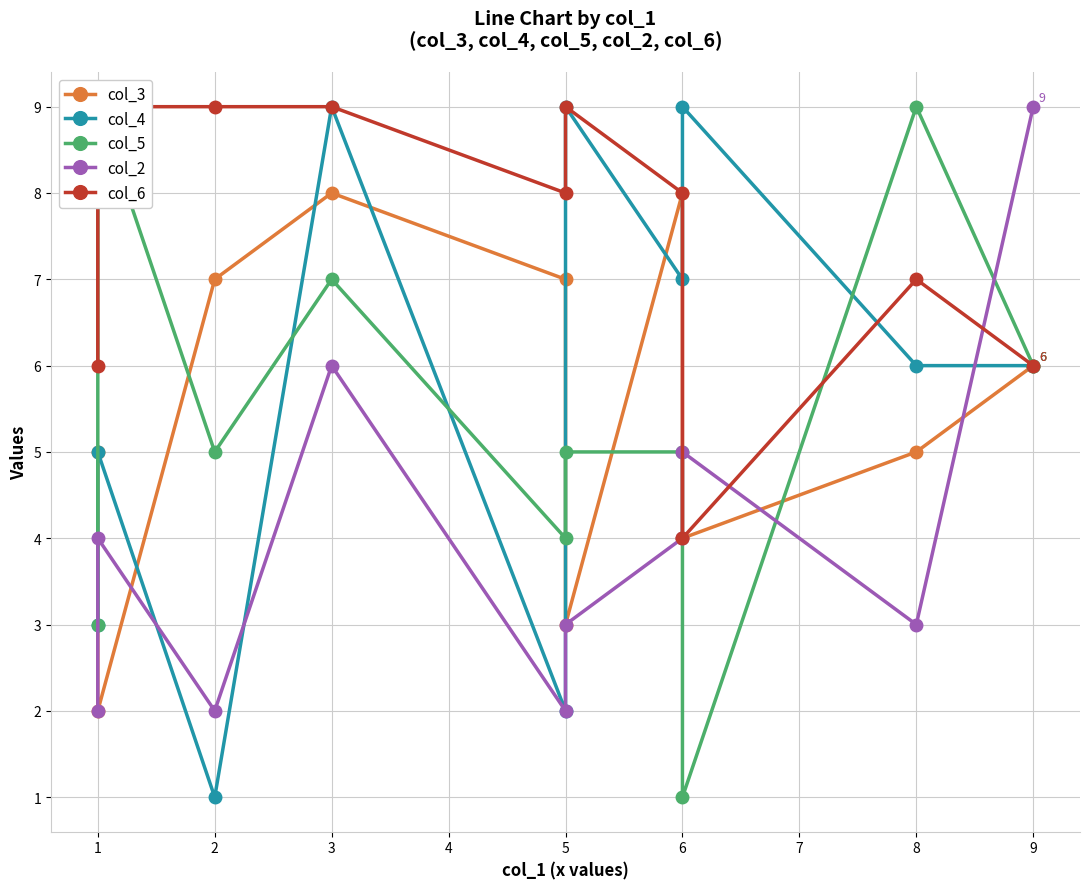

How many data points in col_3 are above 6?

4